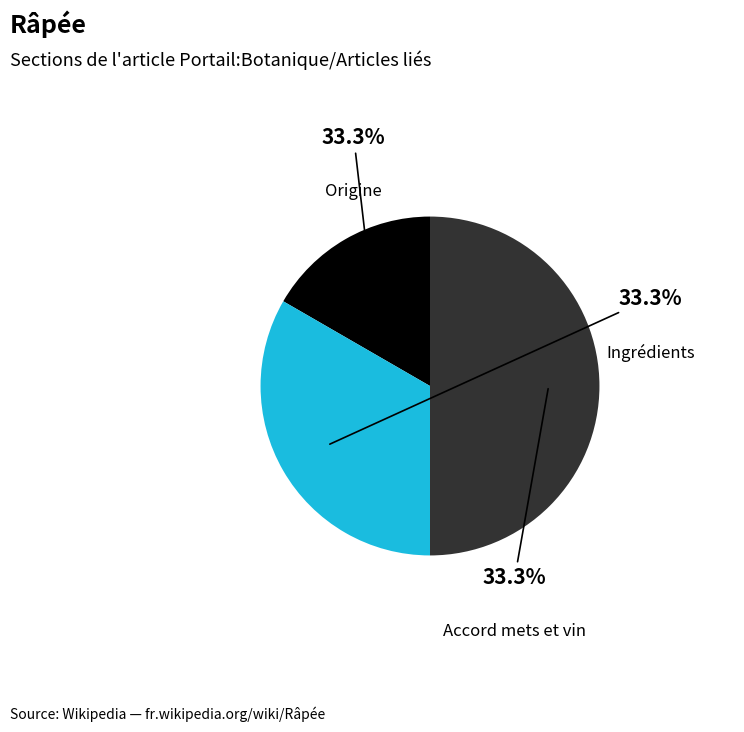

To the nearest percent, what is the average slice percentage?

33%